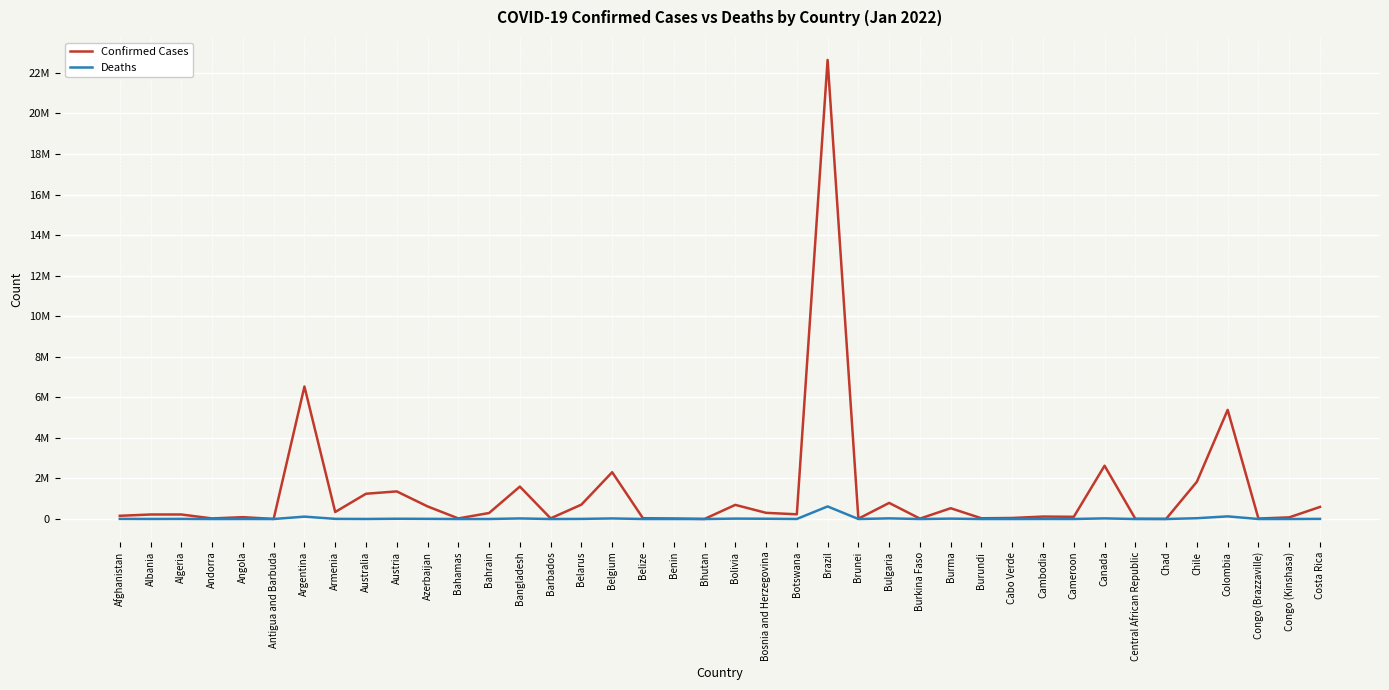

At which label does Deaths reach its minimum?

Bhutan